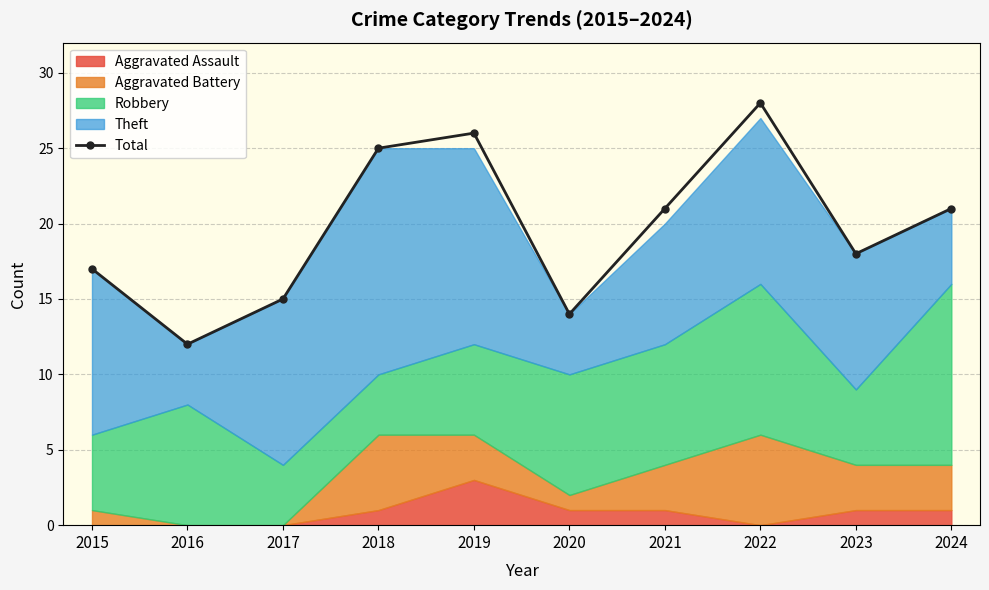

Where is the first local maximum?

2019